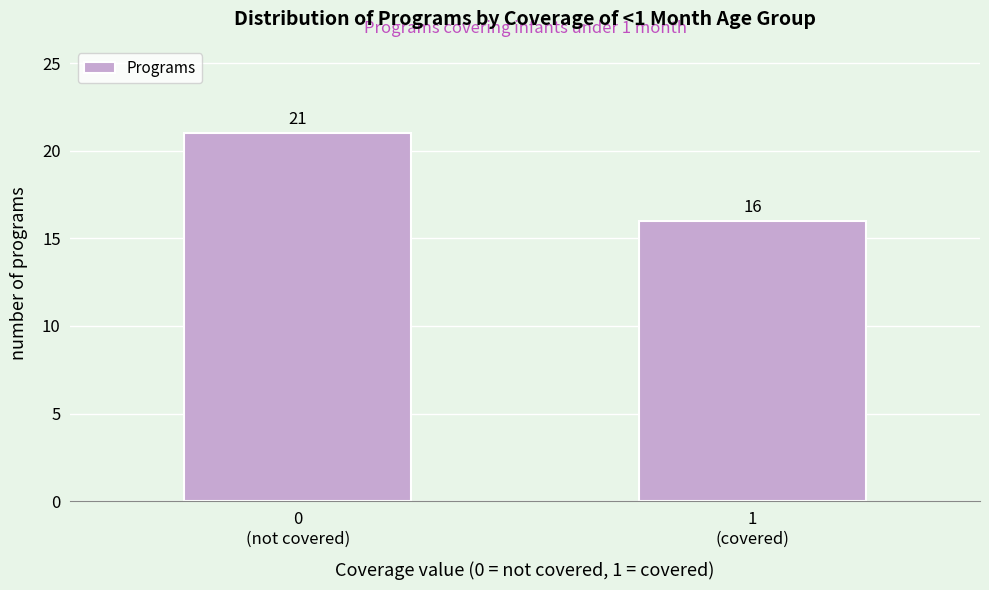

Reading right to left, what are all the values shown in this chart?

16	21